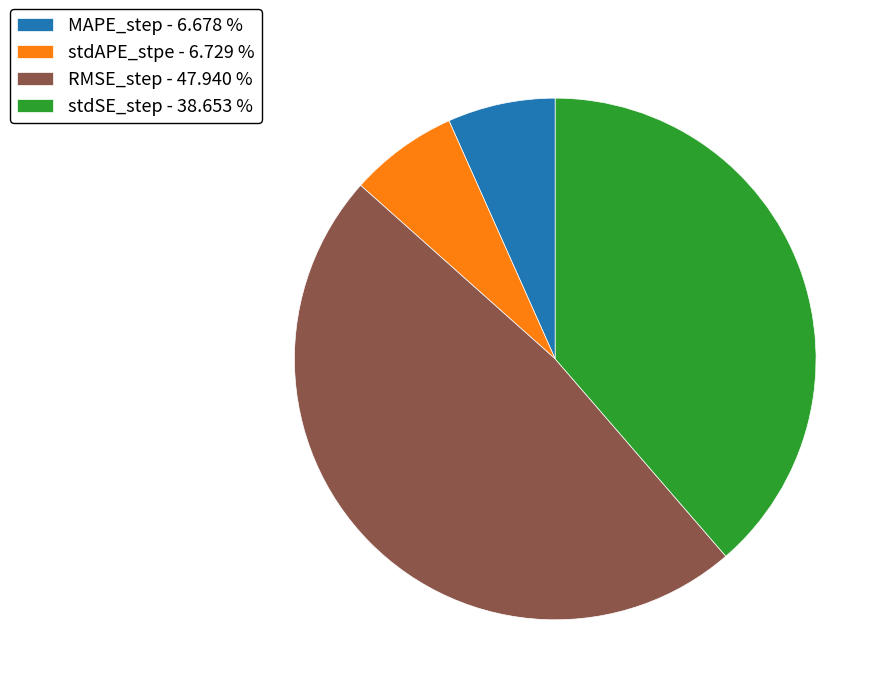

Which category has the biggest portion of the pie?

RMSE_step